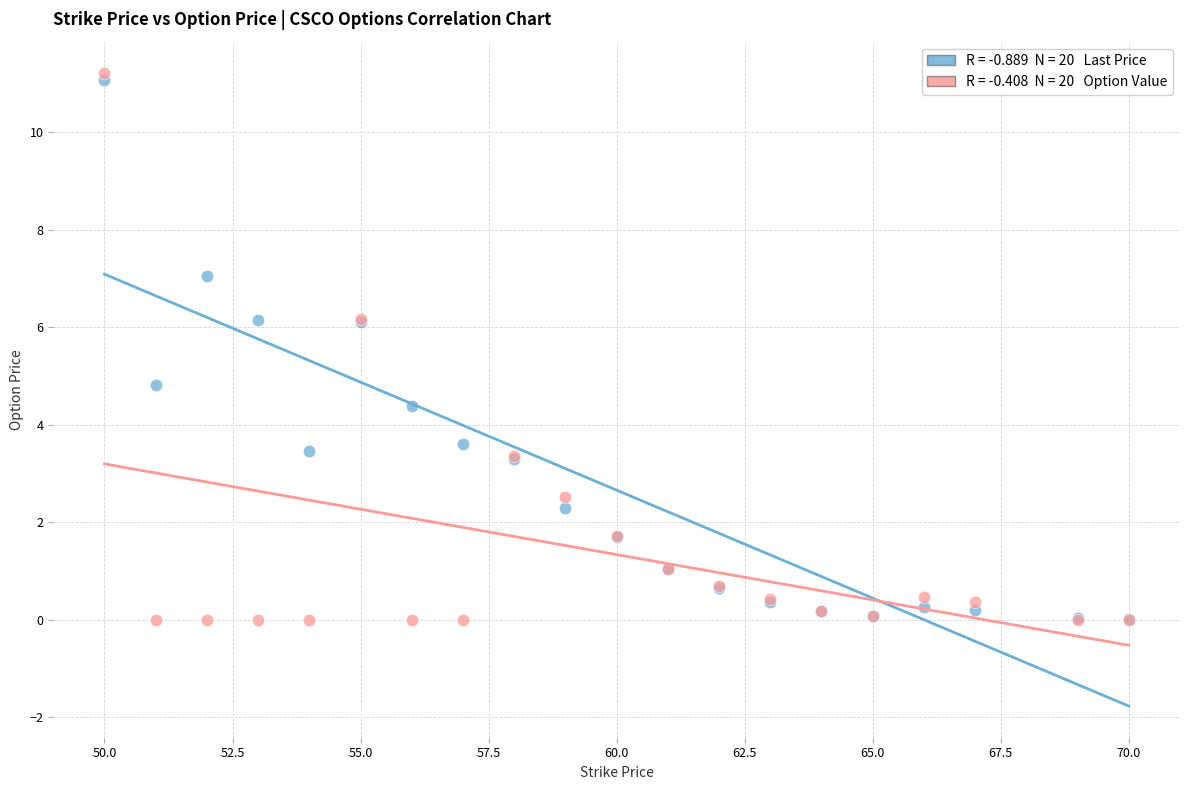

Across all series, what Y value is closest to 5?

4.8